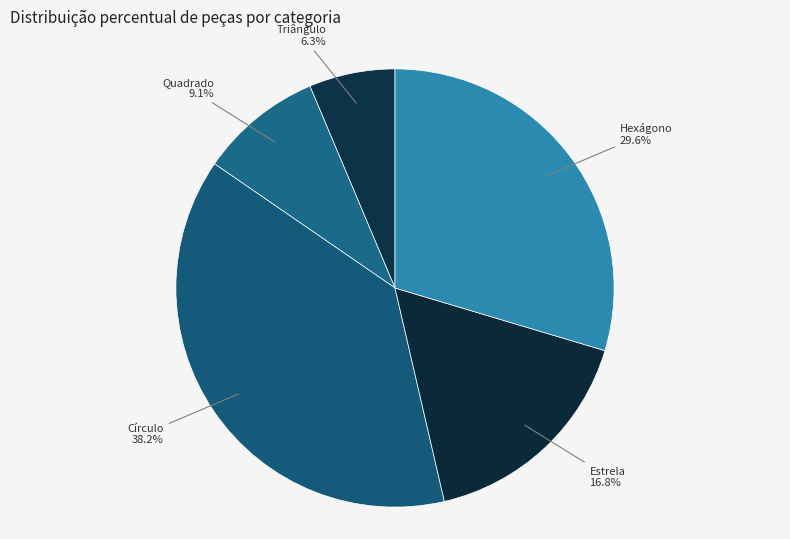

Count the number of slices in the pie.

5